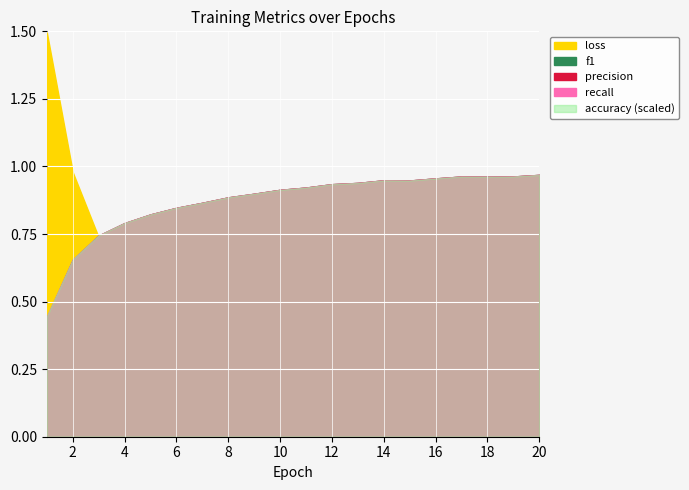

At 9, list the series in order from largest to smallest.

accuracy, recall, f1, precision, loss